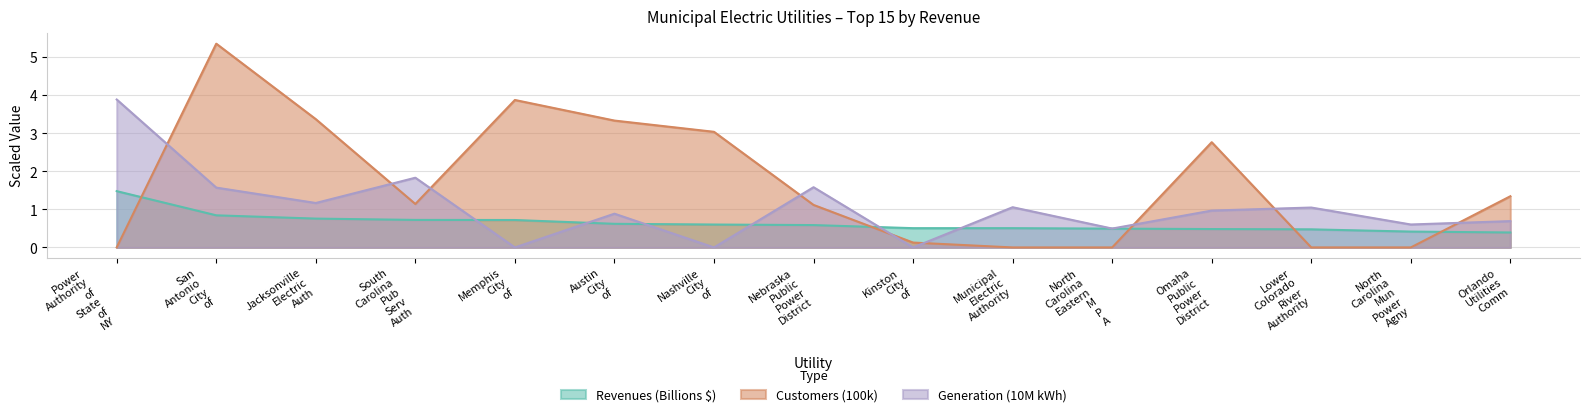

List the series in order of their overall mean, highest first.

Customers (100k), Generation (10M kWh), Revenues (Billions $)